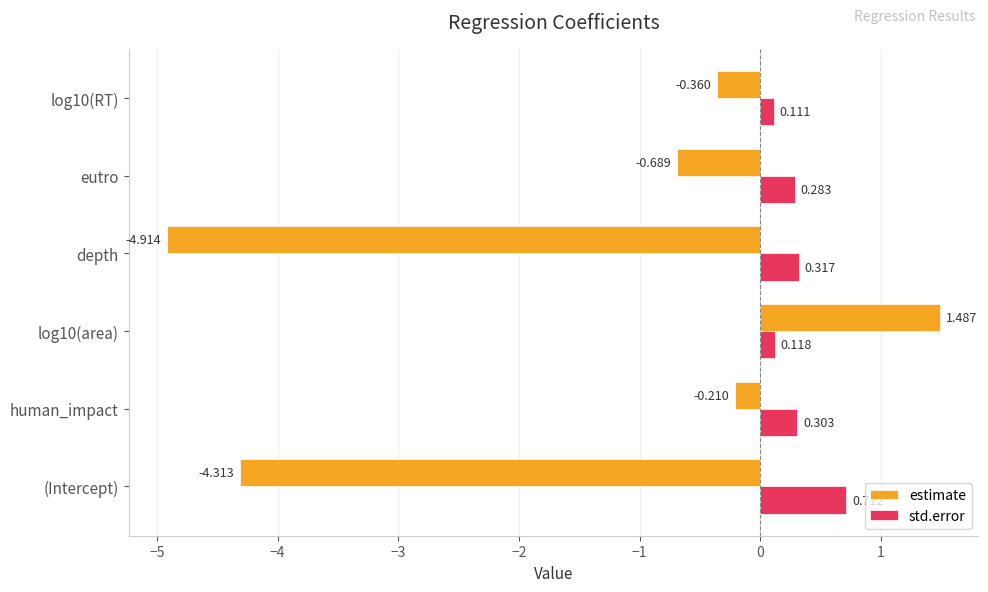

Between log10(area) and depth, which series saw the biggest shift?

estimate